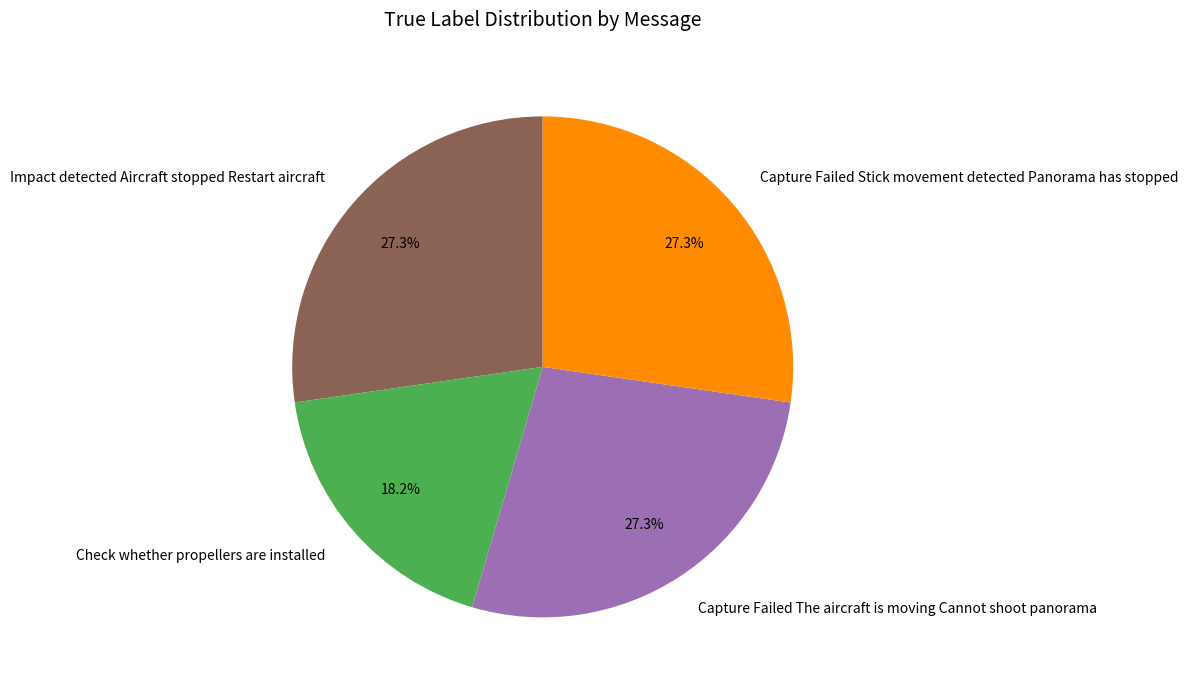

What percentage is the Capture Failed Stick movement detected Panorama has stopped slice, to the nearest percent?

27%